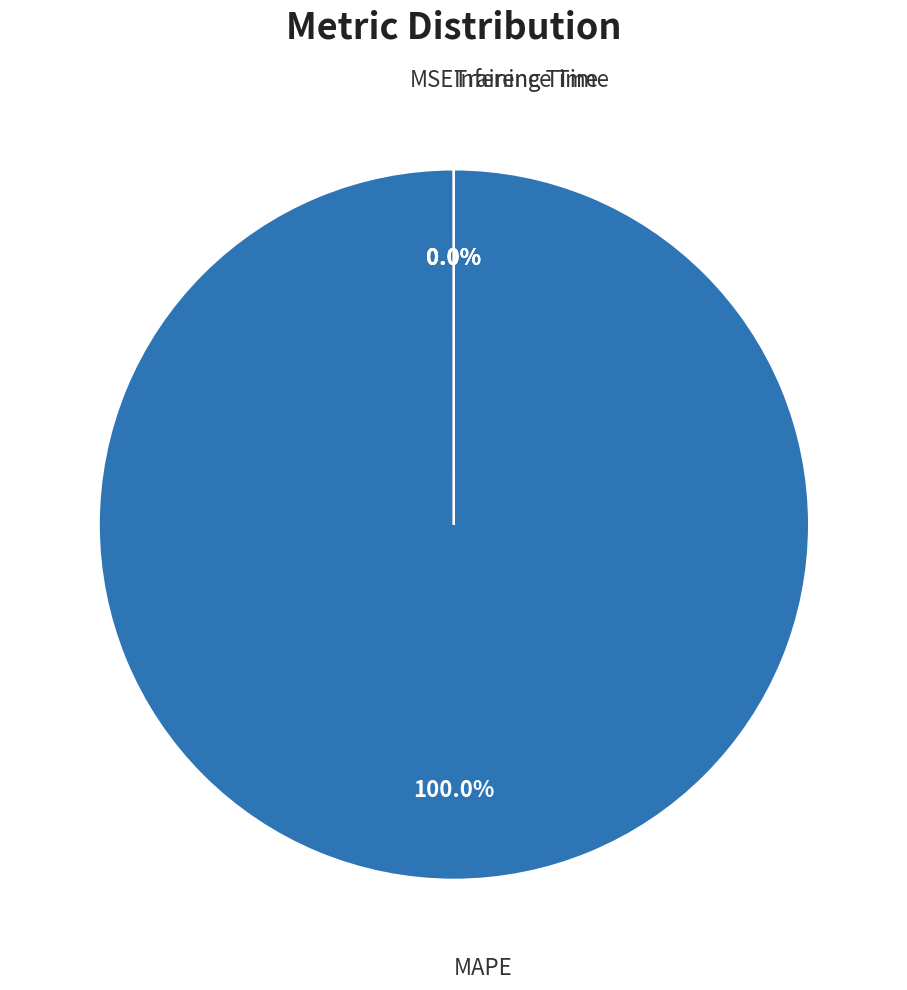

Rank the categories by value from highest to lowest.

MAPE, MSE, Training Time, Inference Time